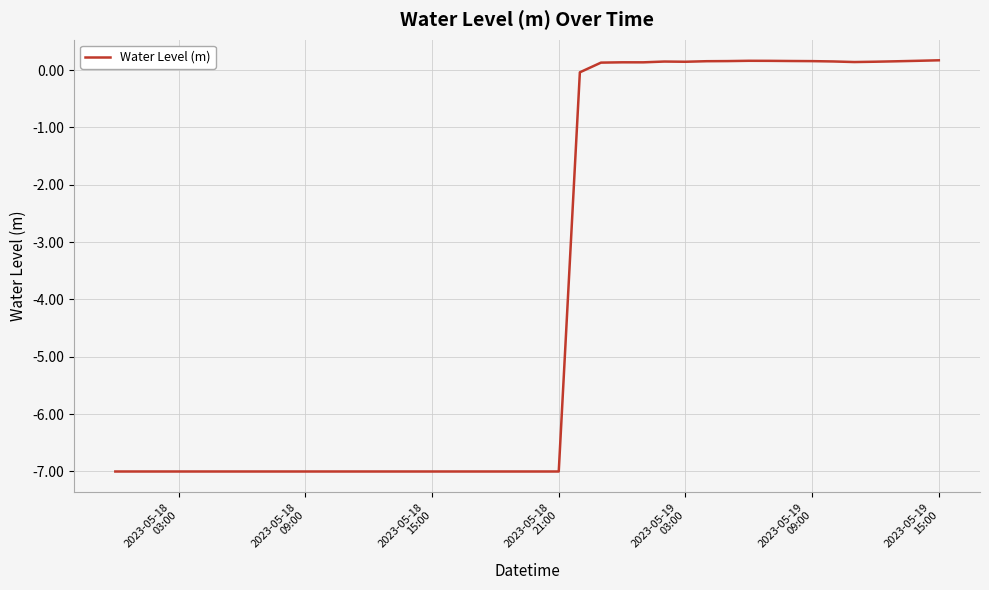

What is the minimum value shown in the chart?

-7.0